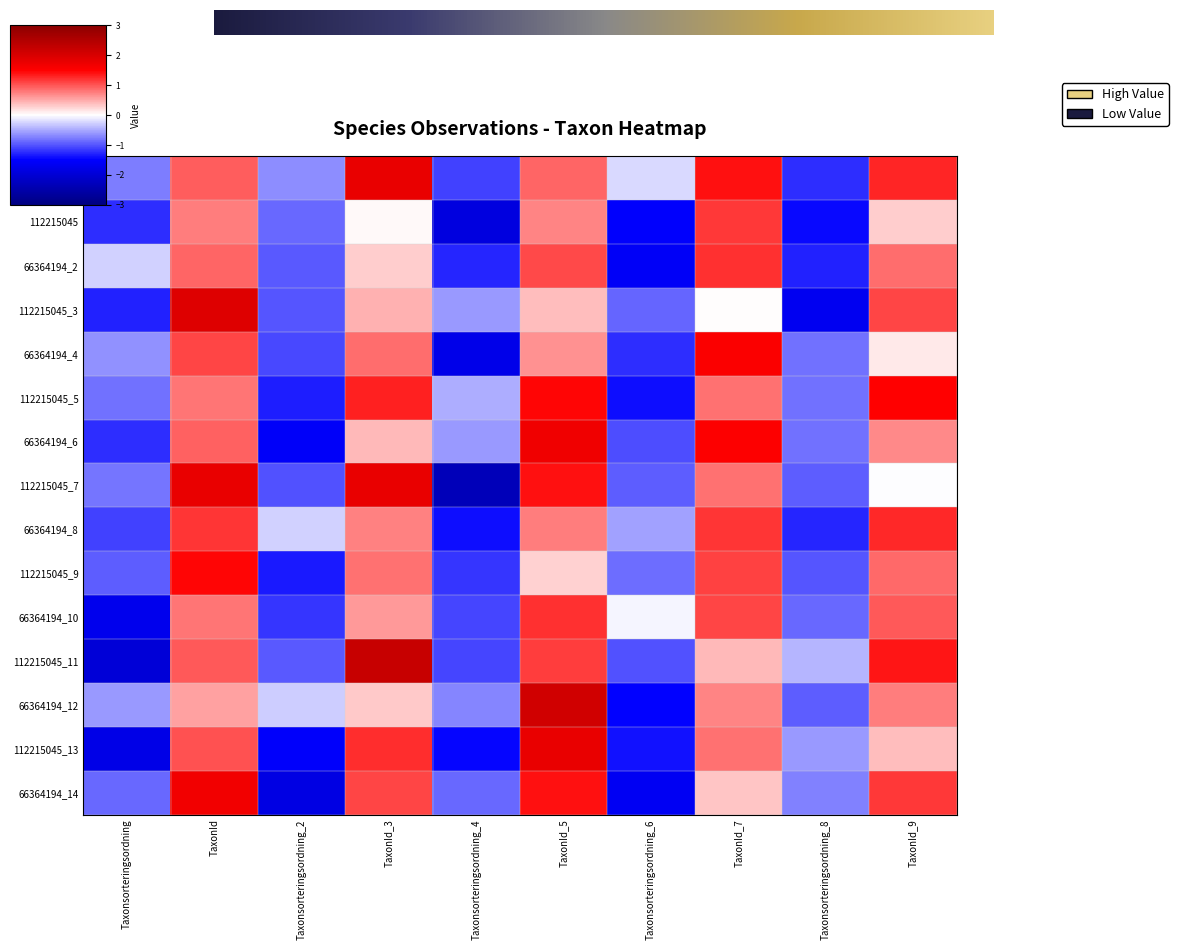

Reading left to right, transcribe all the data shown in this chart.

66364194: Taxonsorteringsordning=-0.8	TaxonId=0.9	Taxonsorteringsordning_2=-0.7	TaxonId_3=1.8	Taxonsorteringsordning_4=-1.1	TaxonId_5=0.9	Taxonsorteringsordning_6=-0.2	TaxonId_7=1.4	Taxonsorteringsordning_8=-1.2	TaxonId_9=1.3
112215045: Taxonsorteringsordning=-1.2	TaxonId=0.8	Taxonsorteringsordning_2=-0.9	TaxonId_3=0.0	Taxonsorteringsordning_4=-1.9	TaxonId_5=0.7	Taxonsorteringsordning_6=-1.5	TaxonId_7=1.1	Taxonsorteringsordning_8=-1.5	TaxonId_9=0.3
66364194_2: Taxonsorteringsordning=-0.3	TaxonId=0.9	Taxonsorteringsordning_2=-1.0	TaxonId_3=0.3	Taxonsorteringsordning_4=-1.3	TaxonId_5=1.1	Taxonsorteringsordning_6=-1.6	TaxonId_7=1.2	Taxonsorteringsordning_8=-1.3	TaxonId_9=0.9
112215045_3: Taxonsorteringsordning=-1.3	TaxonId=1.9	Taxonsorteringsordning_2=-1.0	TaxonId_3=0.5	Taxonsorteringsordning_4=-0.6	TaxonId_5=0.4	Taxonsorteringsordning_6=-0.9	TaxonId_7=0.0	Taxonsorteringsordning_8=-1.7	TaxonId_9=1.1
66364194_4: Taxonsorteringsordning=-0.6	TaxonId=1.1	Taxonsorteringsordning_2=-1.1	TaxonId_3=0.9	Taxonsorteringsordning_4=-1.7	TaxonId_5=0.6	Taxonsorteringsordning_6=-1.2	TaxonId_7=1.5	Taxonsorteringsordning_8=-0.8	TaxonId_9=0.1
112215045_5: Taxonsorteringsordning=-0.8	TaxonId=0.8	Taxonsorteringsordning_2=-1.3	TaxonId_3=1.3	Taxonsorteringsordning_4=-0.5	TaxonId_5=1.5	Taxonsorteringsordning_6=-1.4	TaxonId_7=0.8	Taxonsorteringsordning_8=-0.8	TaxonId_9=1.5
66364194_6: Taxonsorteringsordning=-1.2	TaxonId=0.9	Taxonsorteringsordning_2=-1.6	TaxonId_3=0.4	Taxonsorteringsordning_4=-0.6	TaxonId_5=1.7	Taxonsorteringsordning_6=-1.0	TaxonId_7=1.5	Taxonsorteringsordning_8=-0.8	TaxonId_9=0.7
112215045_7: Taxonsorteringsordning=-0.8	TaxonId=1.8	Taxonsorteringsordning_2=-1.0	TaxonId_3=1.8	Taxonsorteringsordning_4=-2.3	TaxonId_5=1.4	Taxonsorteringsordning_6=-1.0	TaxonId_7=0.8	Taxonsorteringsordning_8=-1.0	TaxonId_9=-0.0
66364194_8: Taxonsorteringsordning=-1.1	TaxonId=1.2	Taxonsorteringsordning_2=-0.3	TaxonId_3=0.7	Taxonsorteringsordning_4=-1.4	TaxonId_5=0.8	Taxonsorteringsordning_6=-0.5	TaxonId_7=1.2	Taxonsorteringsordning_8=-1.3	TaxonId_9=1.3
112215045_9: Taxonsorteringsordning=-0.9	TaxonId=1.5	Taxonsorteringsordning_2=-1.3	TaxonId_3=0.8	Taxonsorteringsordning_4=-1.2	TaxonId_5=0.3	Taxonsorteringsordning_6=-0.8	TaxonId_7=1.1	Taxonsorteringsordning_8=-1.0	TaxonId_9=0.9
66364194_10: Taxonsorteringsordning=-1.7	TaxonId=0.8	Taxonsorteringsordning_2=-1.2	TaxonId_3=0.6	Taxonsorteringsordning_4=-1.1	TaxonId_5=1.2	Taxonsorteringsordning_6=-0.1	TaxonId_7=1.1	Taxonsorteringsordning_8=-0.9	TaxonId_9=1.0
112215045_11: Taxonsorteringsordning=-2.0	TaxonId=1.0	Taxonsorteringsordning_2=-1.0	TaxonId_3=2.2	Taxonsorteringsordning_4=-1.1	TaxonId_5=1.1	Taxonsorteringsordning_6=-1.0	TaxonId_7=0.4	Taxonsorteringsordning_8=-0.4	TaxonId_9=1.4
66364194_12: Taxonsorteringsordning=-0.6	TaxonId=0.6	Taxonsorteringsordning_2=-0.3	TaxonId_3=0.3	Taxonsorteringsordning_4=-0.7	TaxonId_5=2.1	Taxonsorteringsordning_6=-1.5	TaxonId_7=0.7	Taxonsorteringsordning_8=-1.0	TaxonId_9=0.8
112215045_13: Taxonsorteringsordning=-1.8	TaxonId=1.0	Taxonsorteringsordning_2=-1.5	TaxonId_3=1.2	Taxonsorteringsordning_4=-1.5	TaxonId_5=1.8	Taxonsorteringsordning_6=-1.4	TaxonId_7=0.8	Taxonsorteringsordning_8=-0.6	TaxonId_9=0.4
66364194_14: Taxonsorteringsordning=-0.9	TaxonId=1.7	Taxonsorteringsordning_2=-1.8	TaxonId_3=1.1	Taxonsorteringsordning_4=-0.9	TaxonId_5=1.4	Taxonsorteringsordning_6=-1.6	TaxonId_7=0.3	Taxonsorteringsordning_8=-0.7	TaxonId_9=1.2